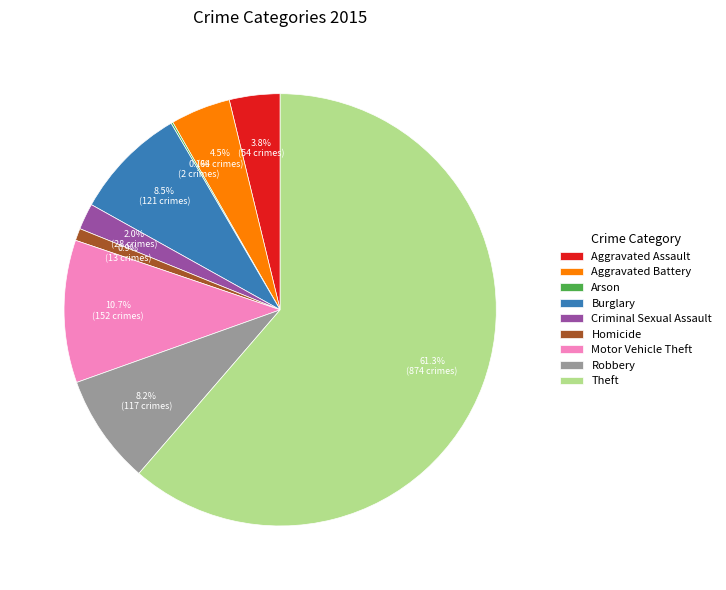

Which has a higher value, Theft or Criminal Sexual Assault?

Theft